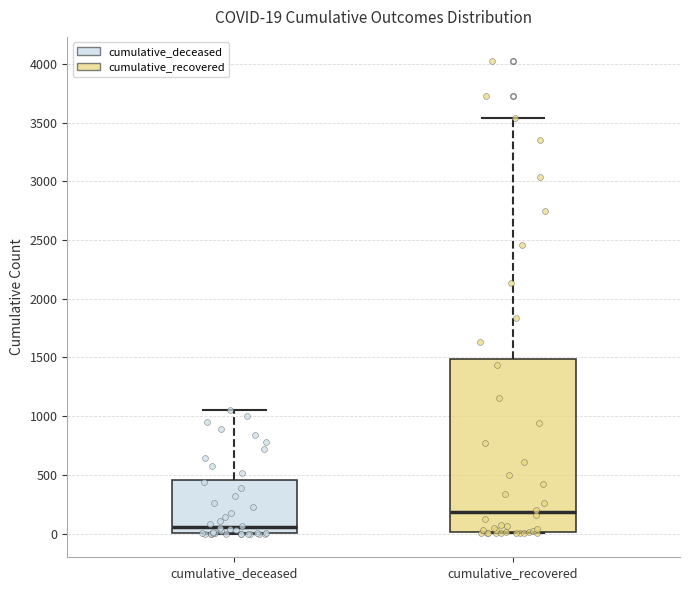

Comparing the boxes themselves (not the whiskers), which one is the tallest?

cumulative_recovered